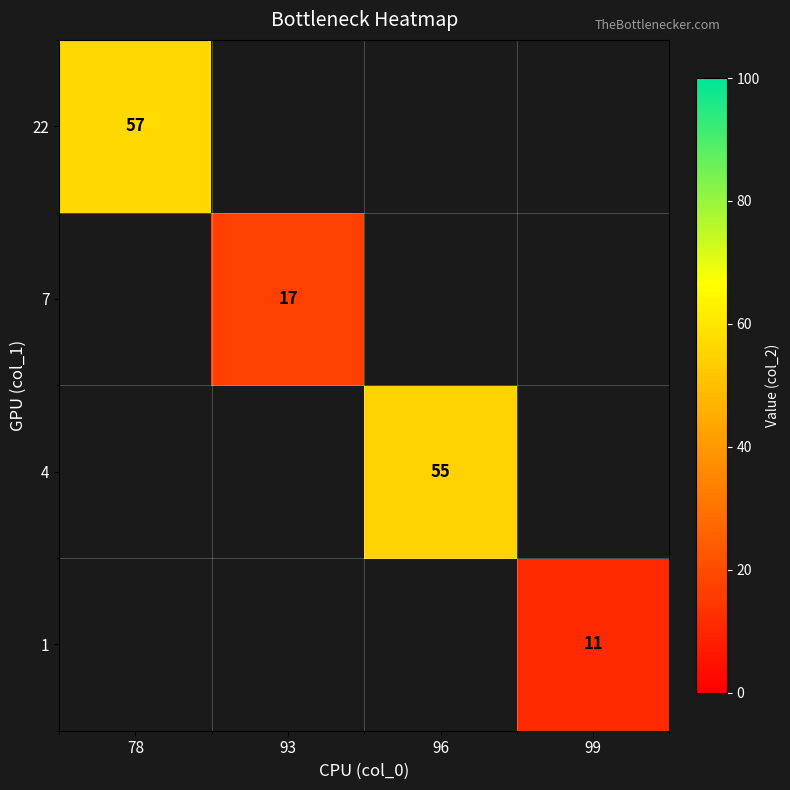

True or false: 7 has a value of 17 at 93.

True